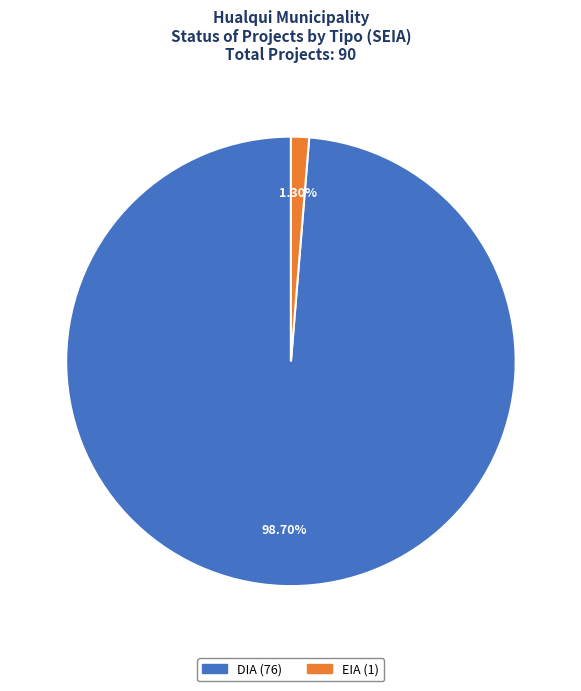

How many slices are in this pie chart?

2